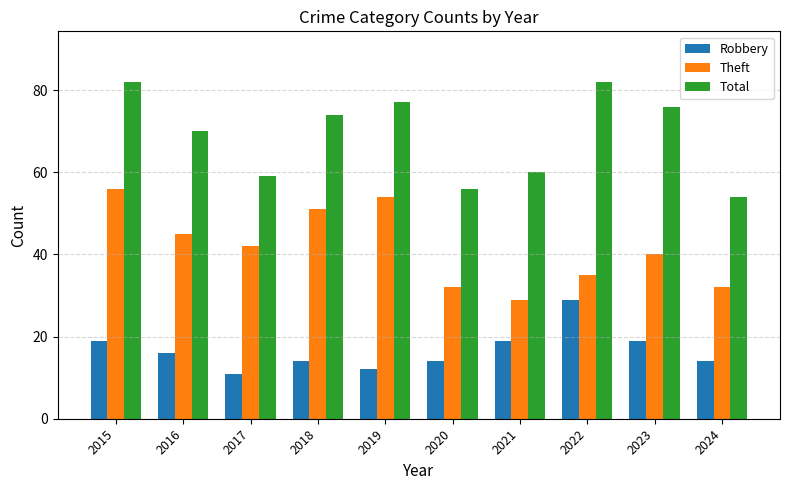

Which series changed the most between 2015 and 2016?

Total